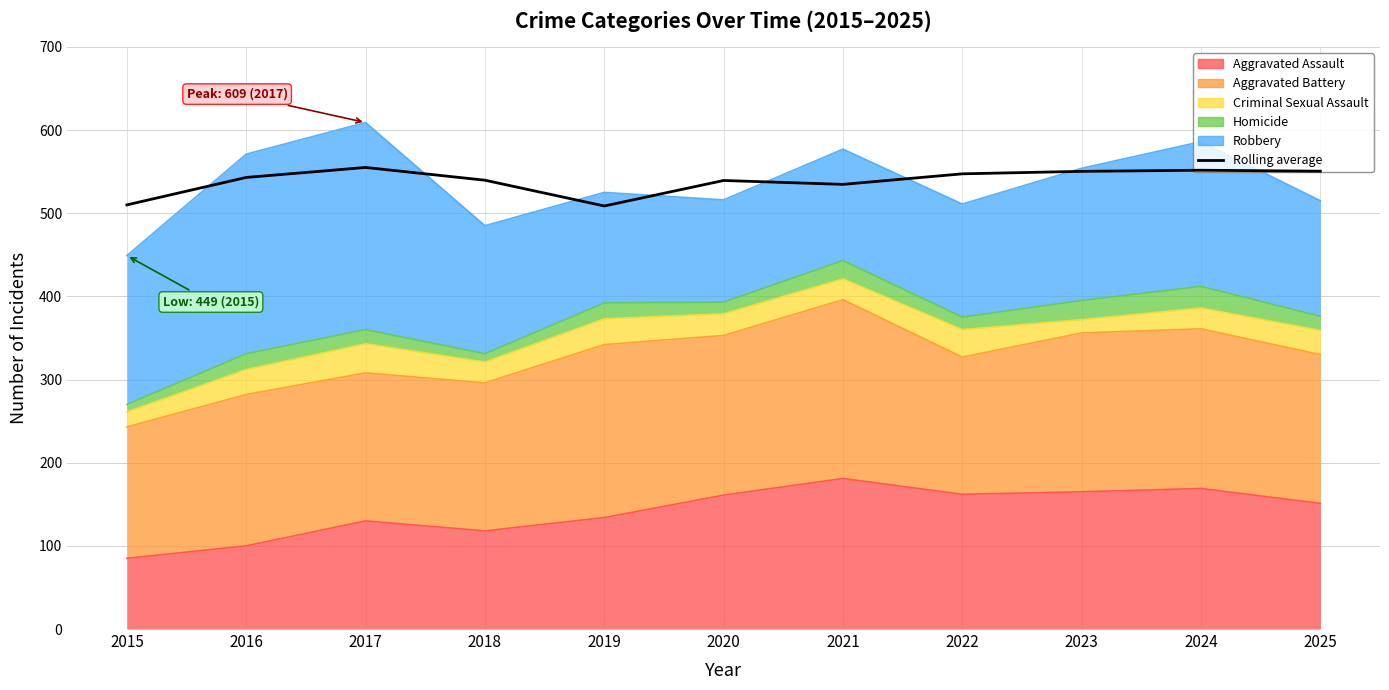

Reading left to right, what are all the values shown in this chart?

2015=510.0	2016=543.0	2017=555.0	2018=539.7	2019=508.7	2020=539.3	2021=534.7	2022=547.3	2023=550.3	2024=551.7	2025=550.5